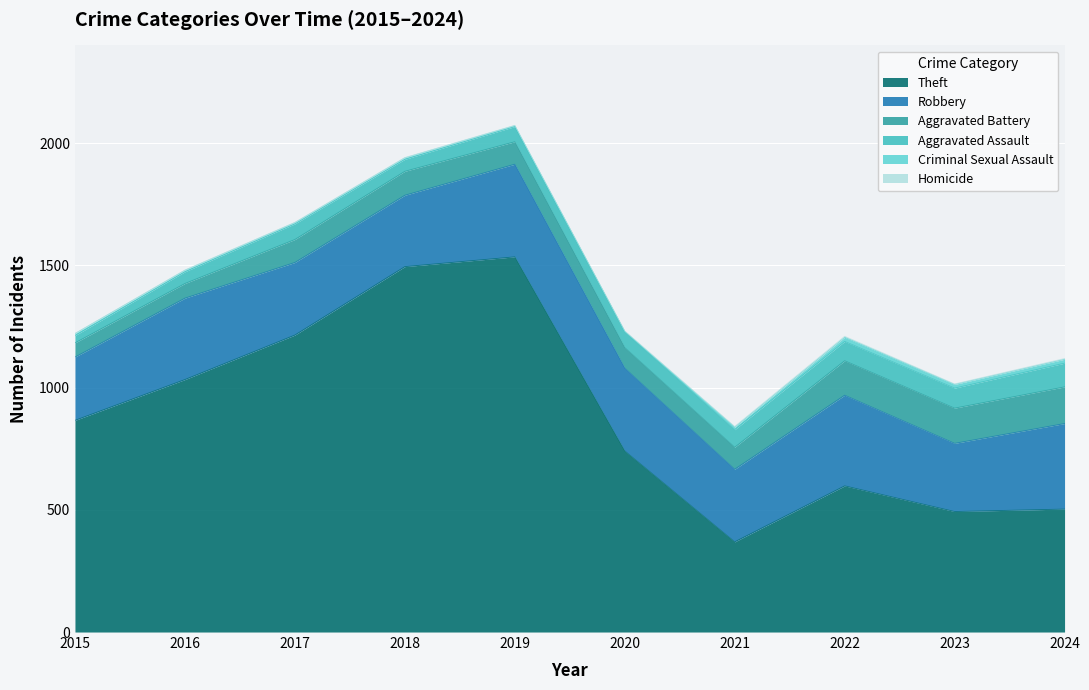

Where is the first local minimum for Aggravated Assault?

2018